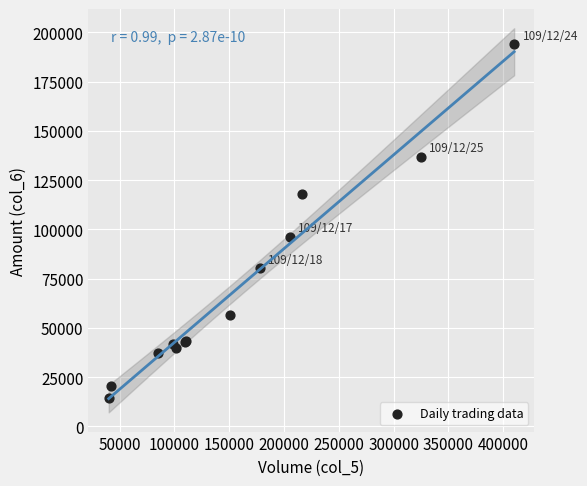

What Y value in the scatter plot is closest to 104265?

96250